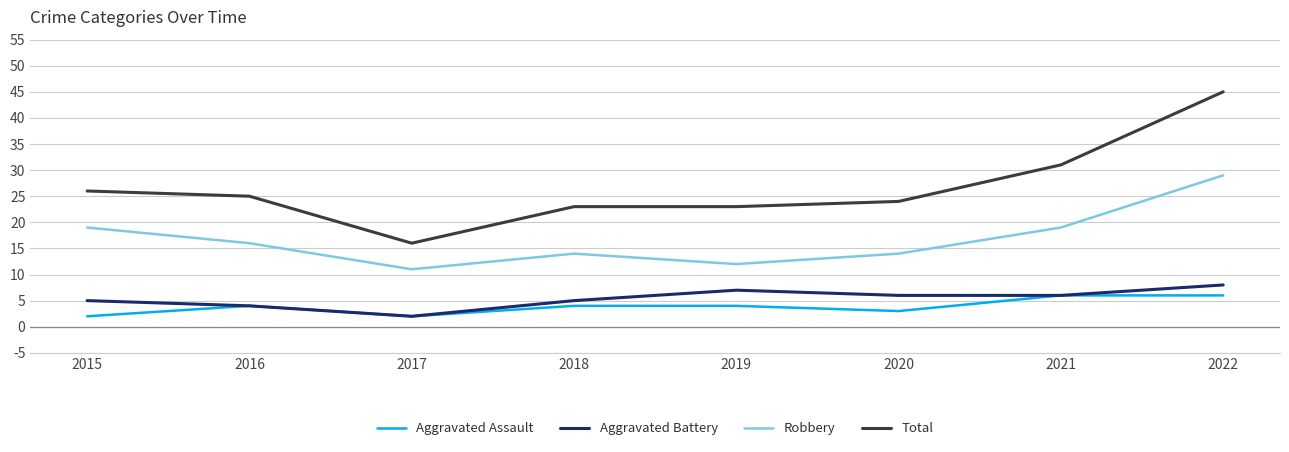

At which label does Total reach its peak?

2022